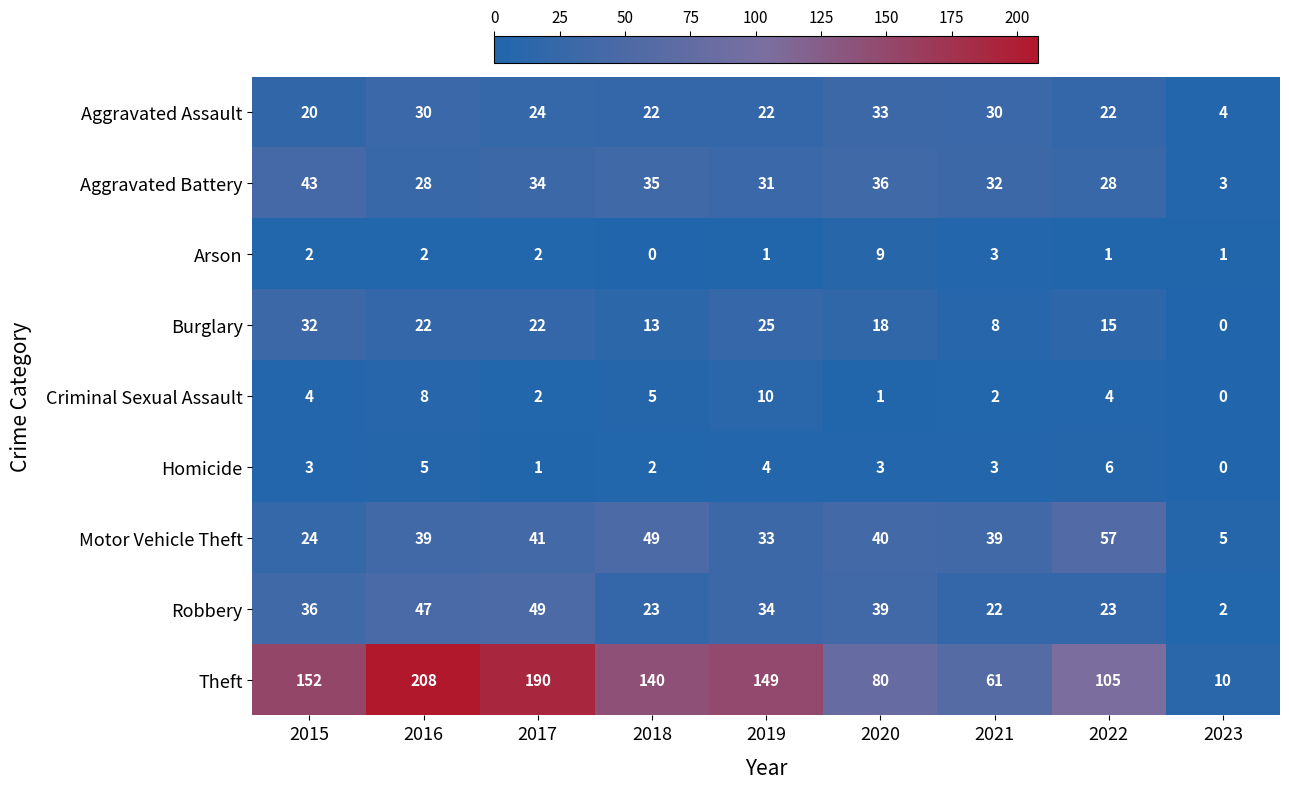

Count the Homicide values in the range 2 to 4.

5